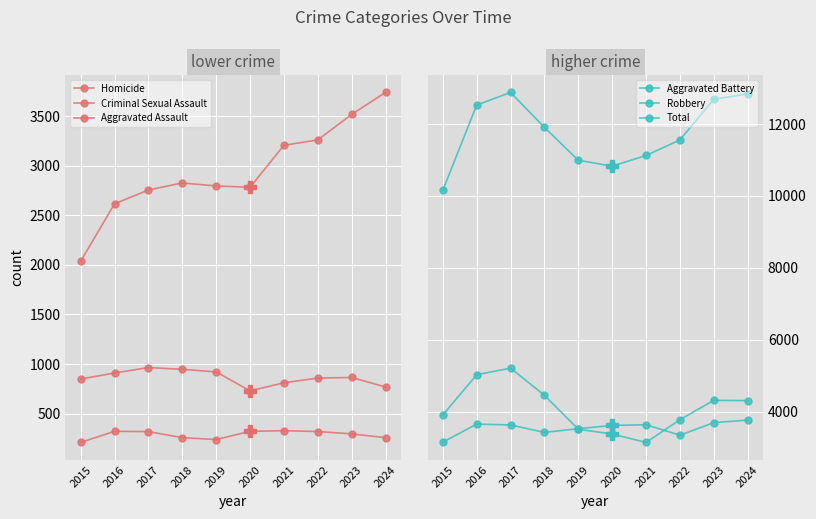

What is the total value across all series at 2016?

25052